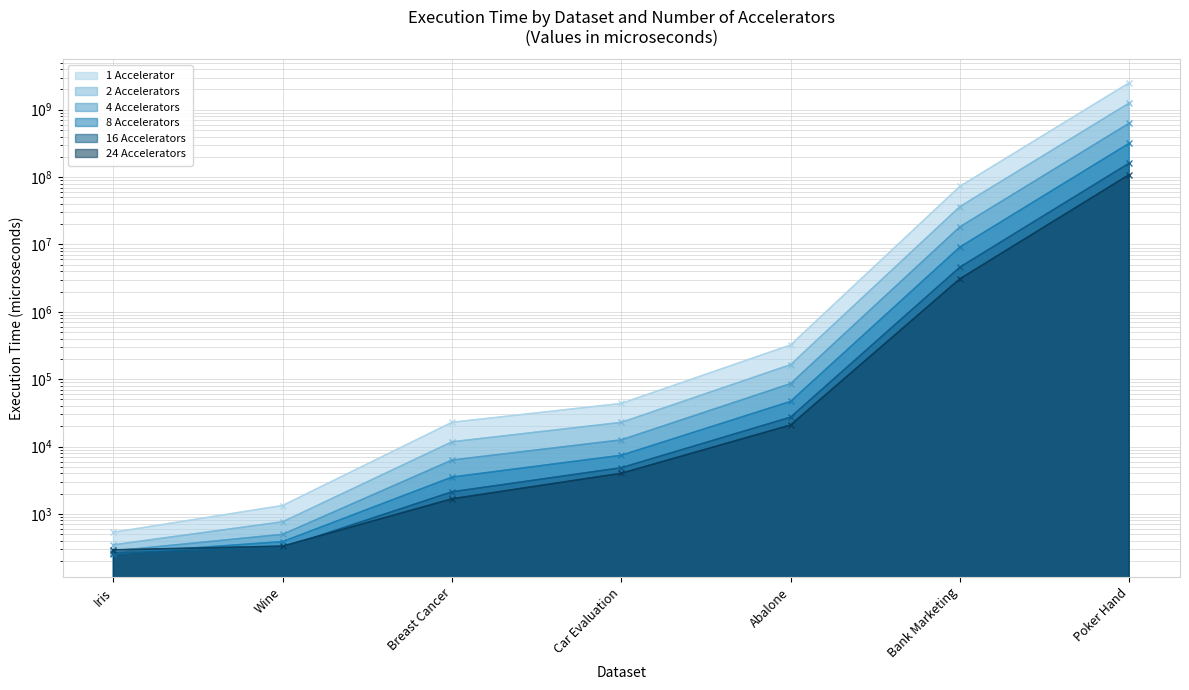

Where does the 24 Accelerators series first go above 4014?

Car Evaluation